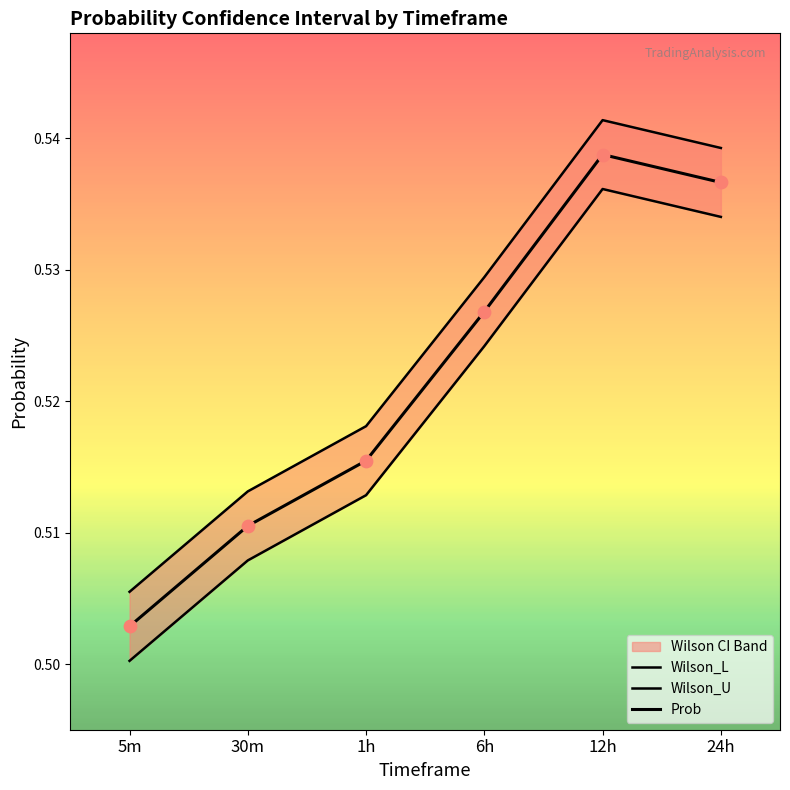

Which series contains the lowest Y value?

Wilson_L